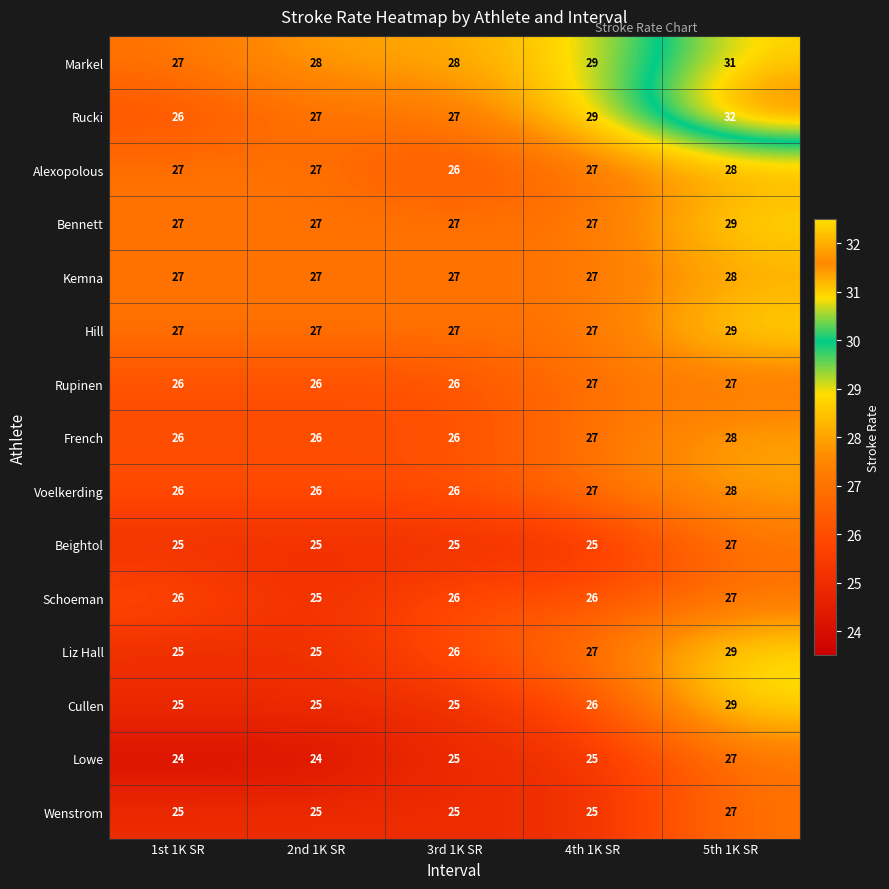

Is the value of Markel at 5th 1K SR greater than the value of Cullen at 2nd 1K SR?

Yes